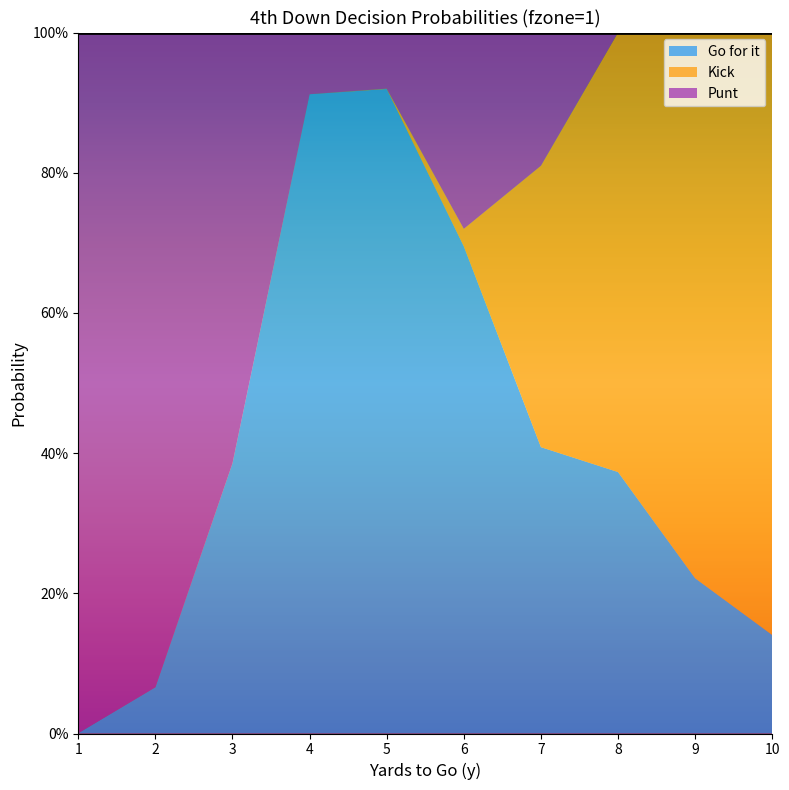

What is the average value of the kick series?

0.3